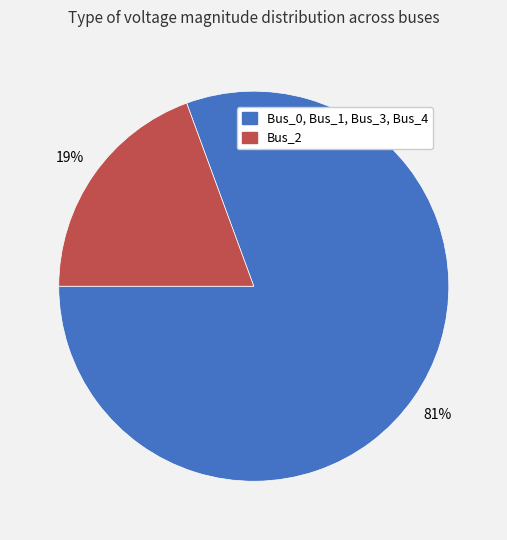

Does any single category account for the majority?

Yes